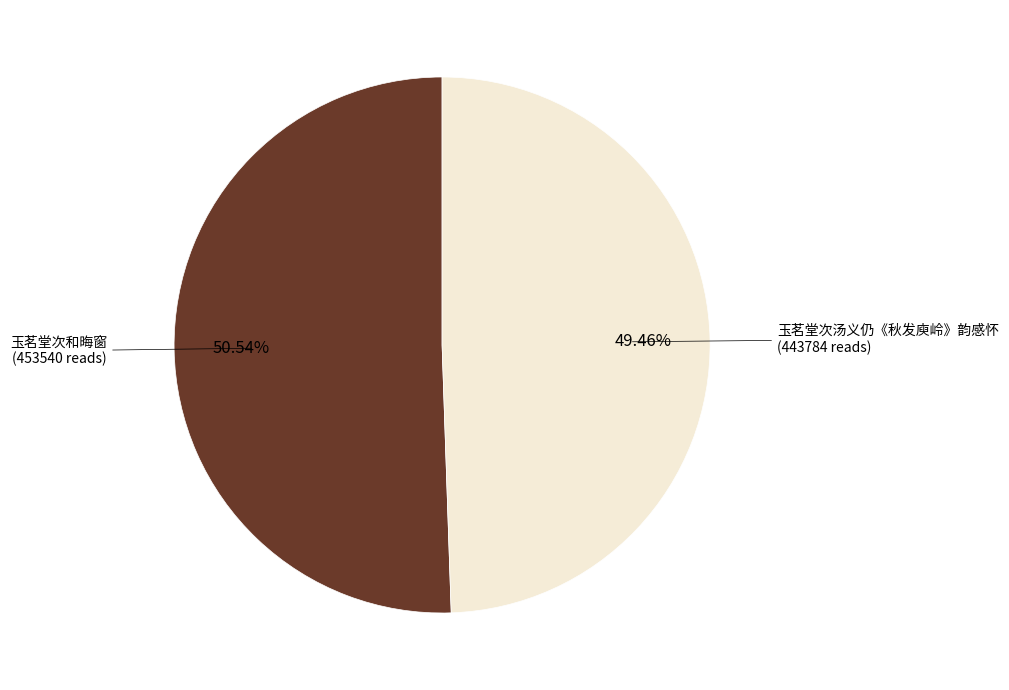

Is there a majority slice in this chart?

Yes